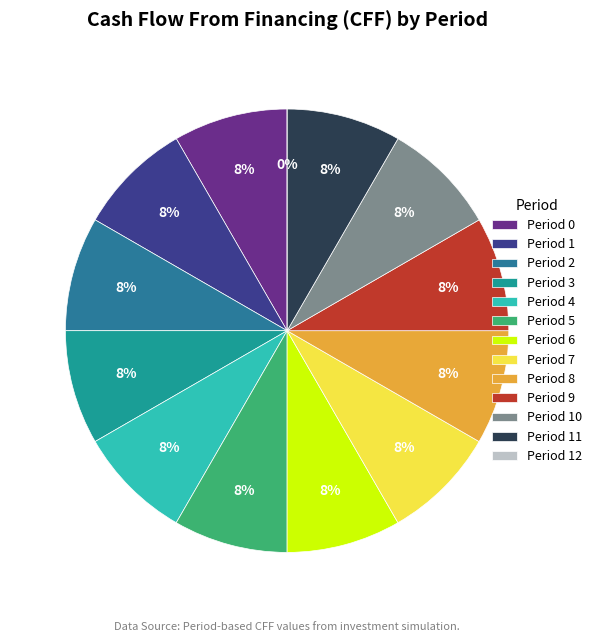

True or false: Period 1 accounts for 8% of the total.

True